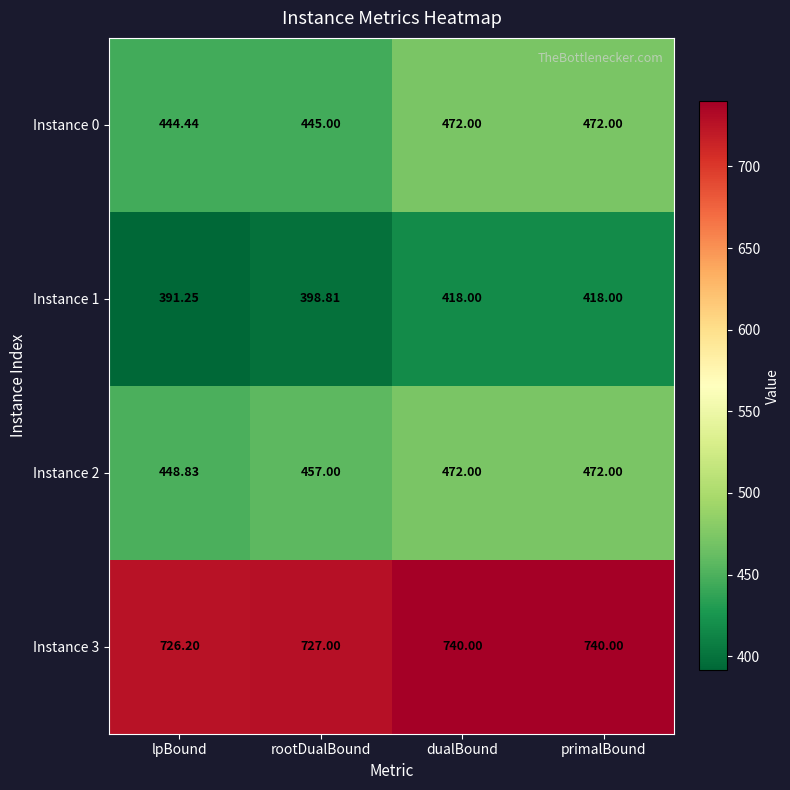

At which category does the chart reach its minimum across all series?

lpBound